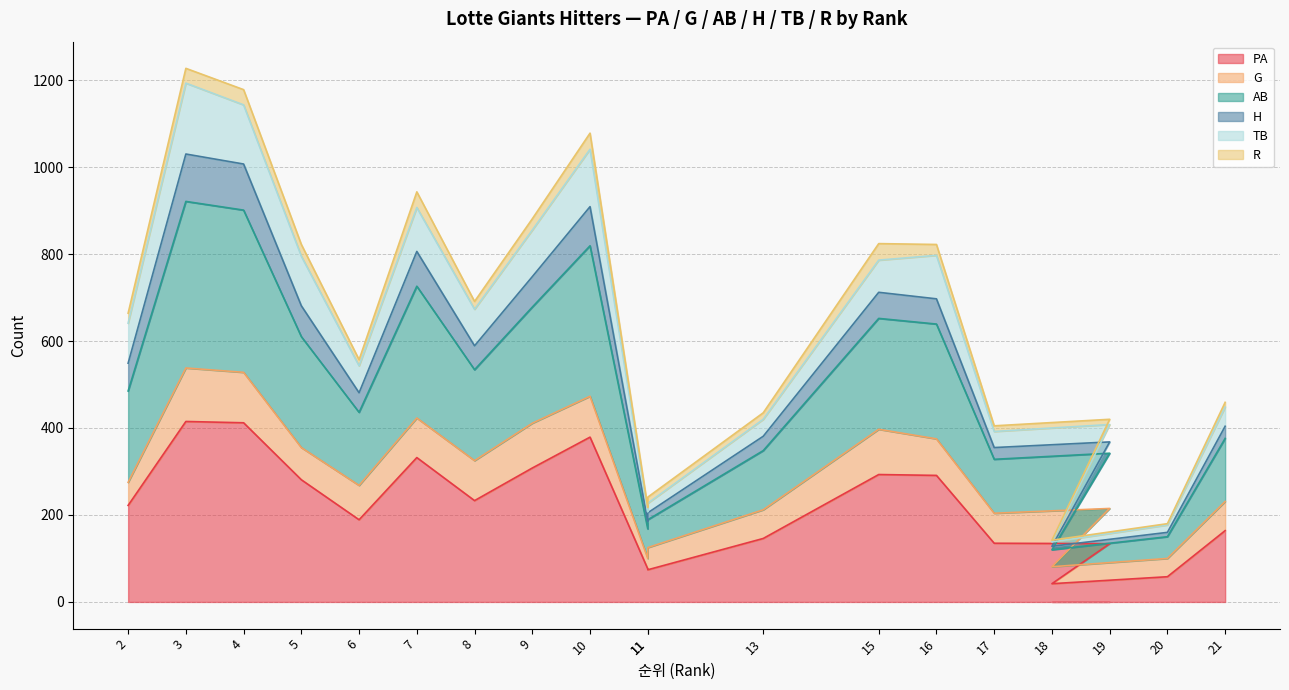

True or false: PA and H cross at least once.

False